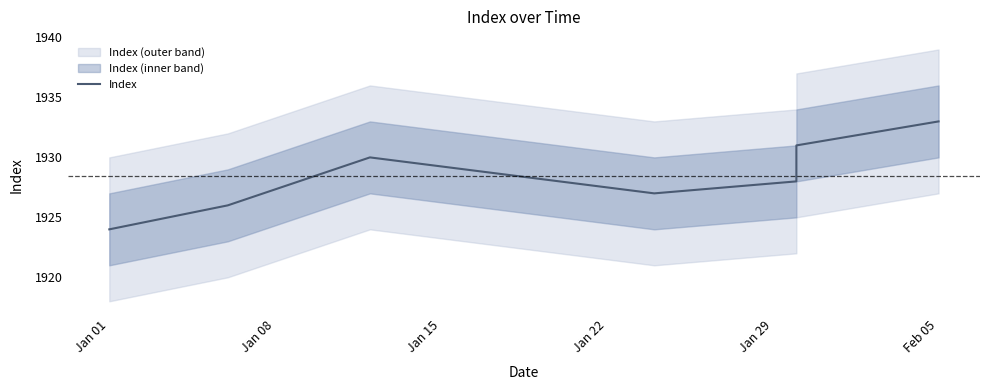

At which category does the data reach its first local valley?

Jan 22